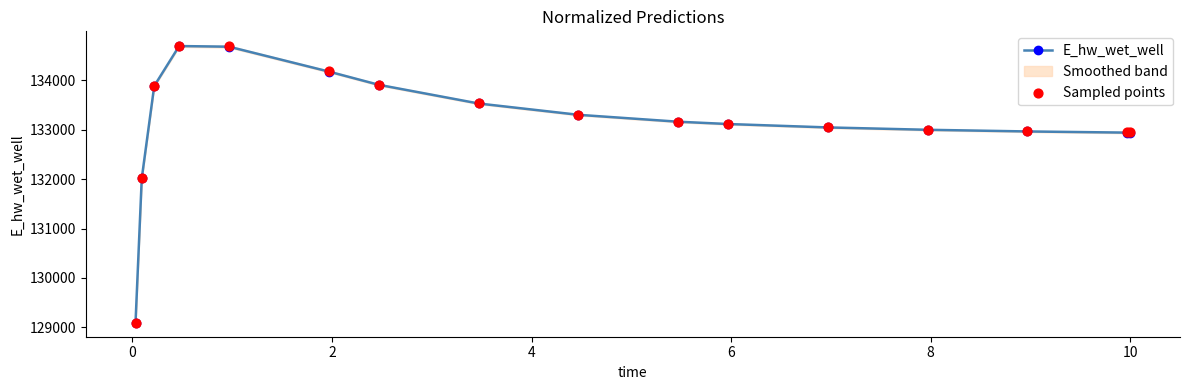

What is the lowest value of the E_hw_wet_well series?

129093.3